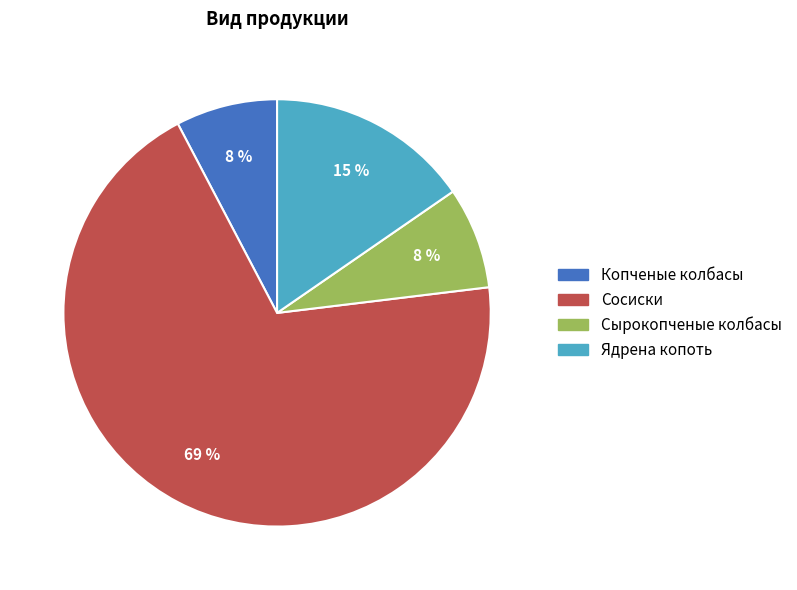

True or false: Сосиски accounts for 69% of the total.

True